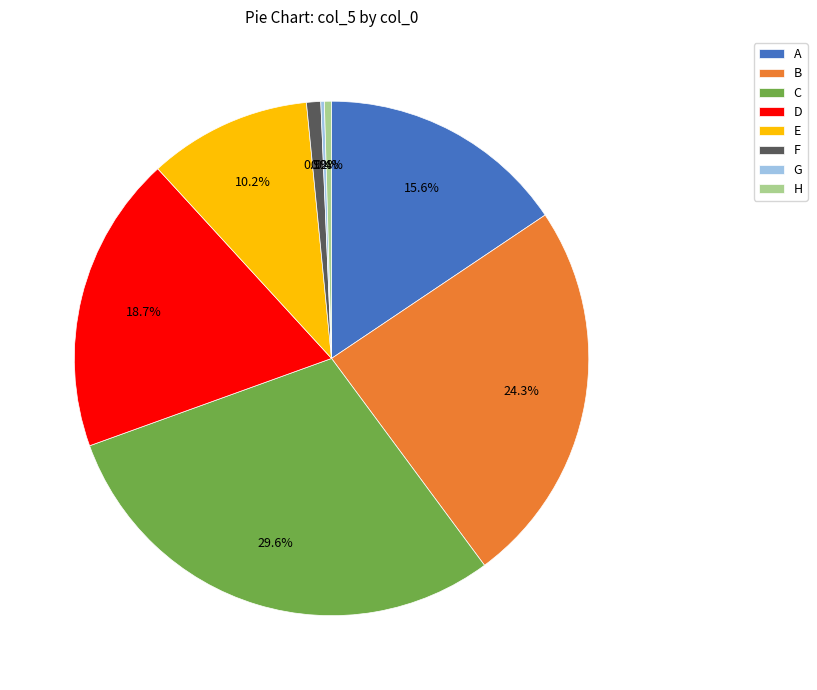

To the nearest percent, what is the difference between the B and H slice percentages?

24%